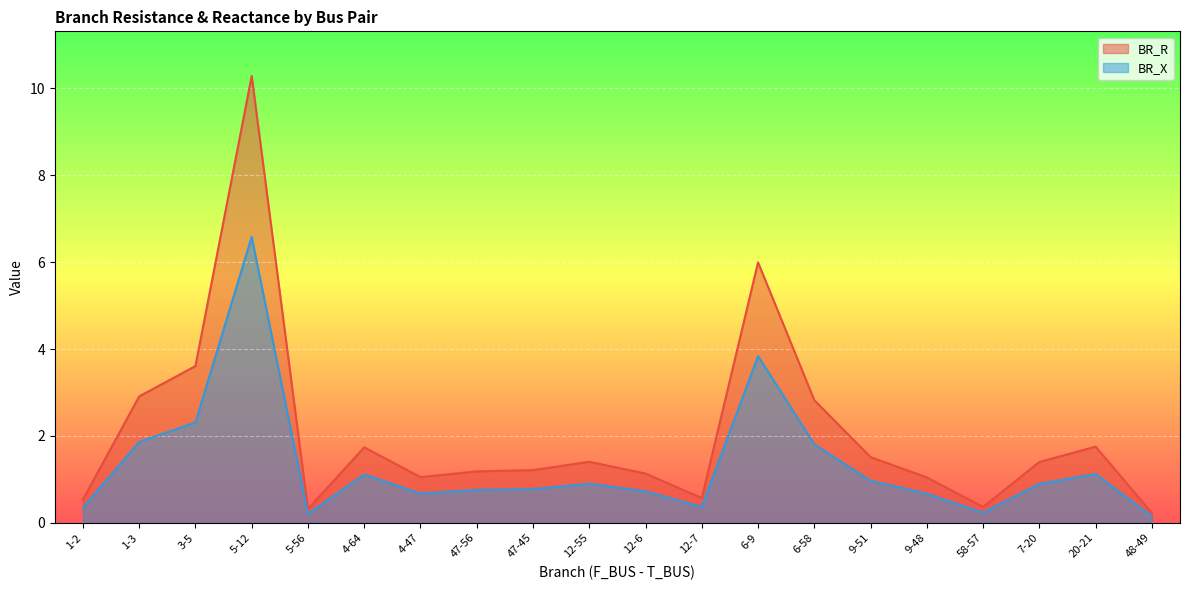

What are all the series names shown in the legend?

BR_R, BR_X